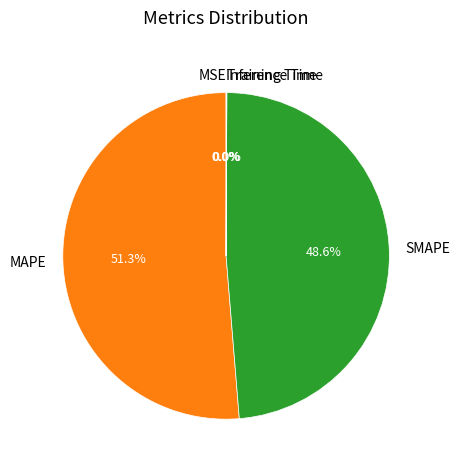

The MAPE slice represents 51% of the pie. True or false?

True